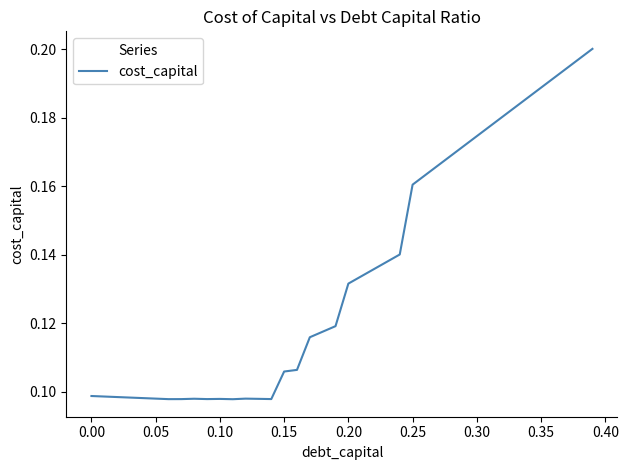

Which has a higher value, 0.25 or 0.05?

0.25